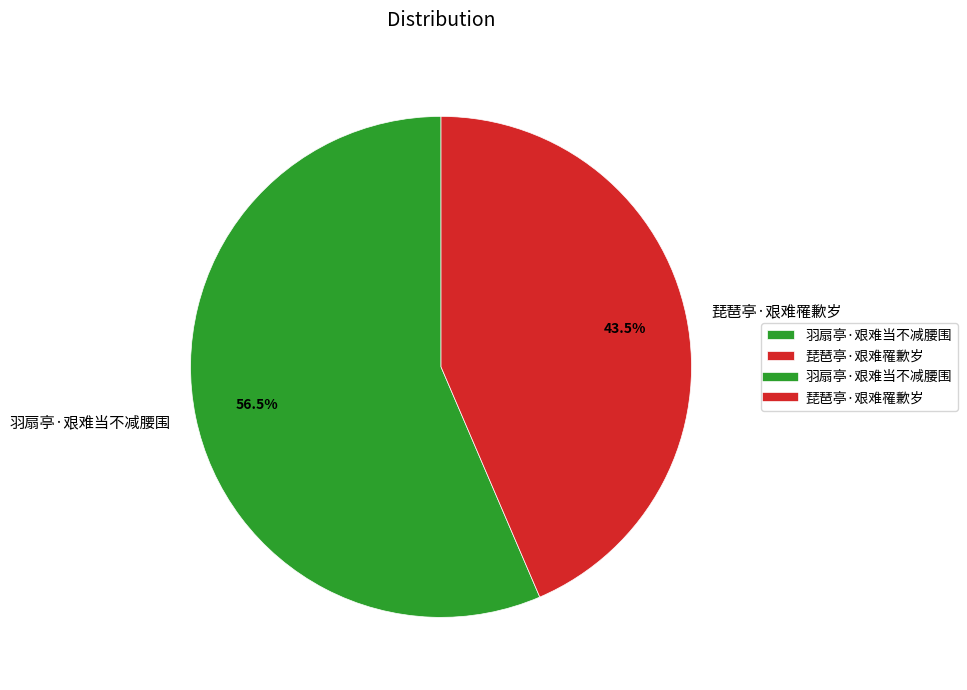

What portion of the pie excludes 羽扇亭·艰难当不减腰围?

43.5%